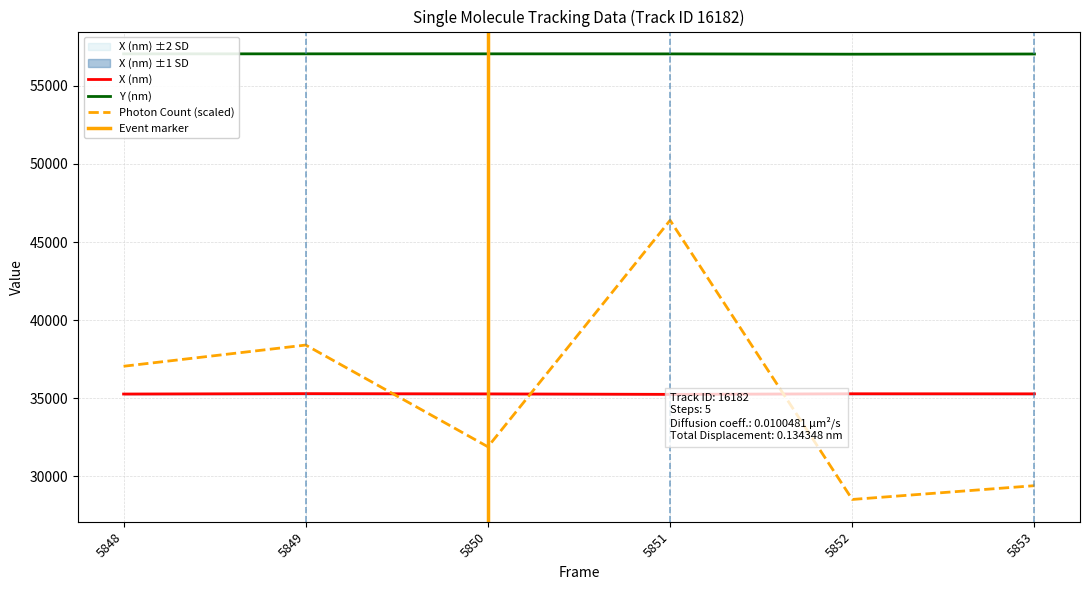

Is it true that X (nm) equals 10384.6 at 5853?

False